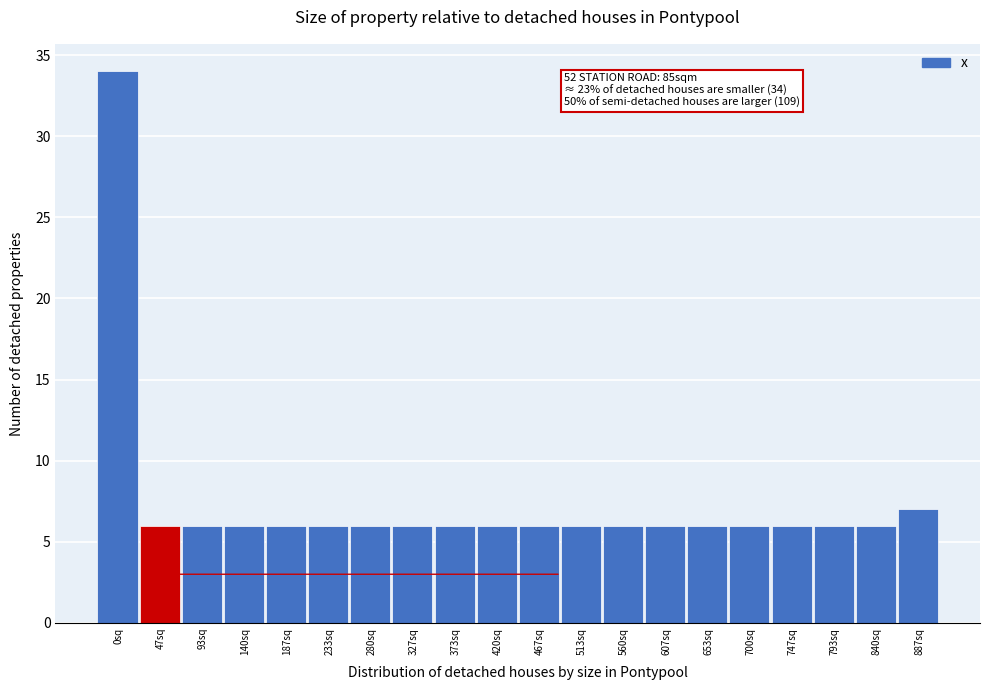

Reading left to right, extract all data points from this chart.

34	6	6	6	6	6	6	6	6	6	6	6	6	6	6	6	6	6	6	7